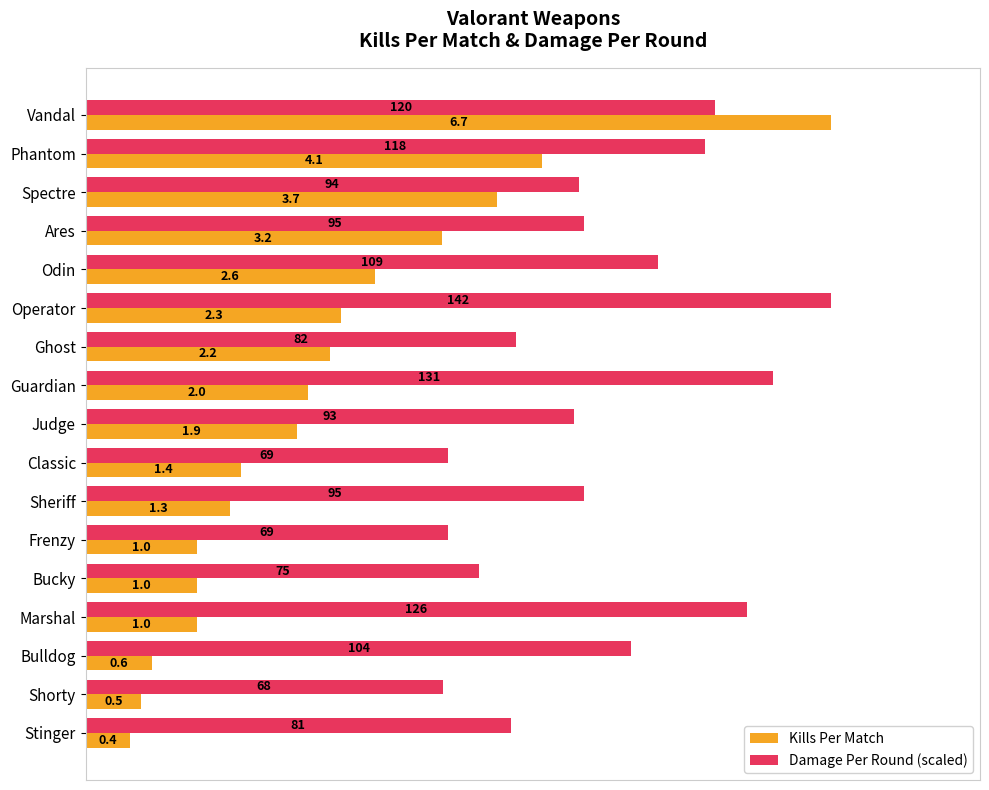

Which category has the lowest value across all series?

Stinger